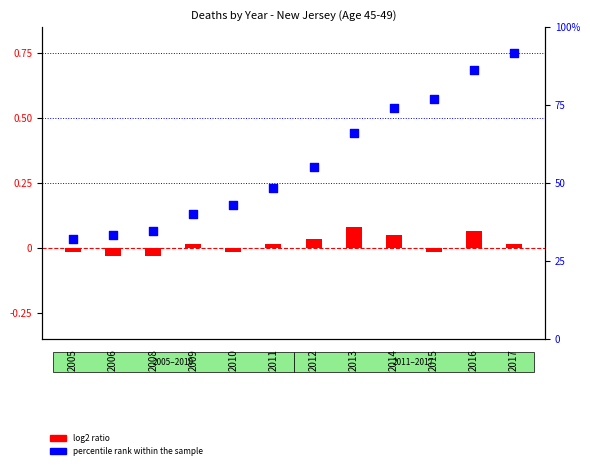

Which series has the largest total across all categories?

percentile rank within the sample